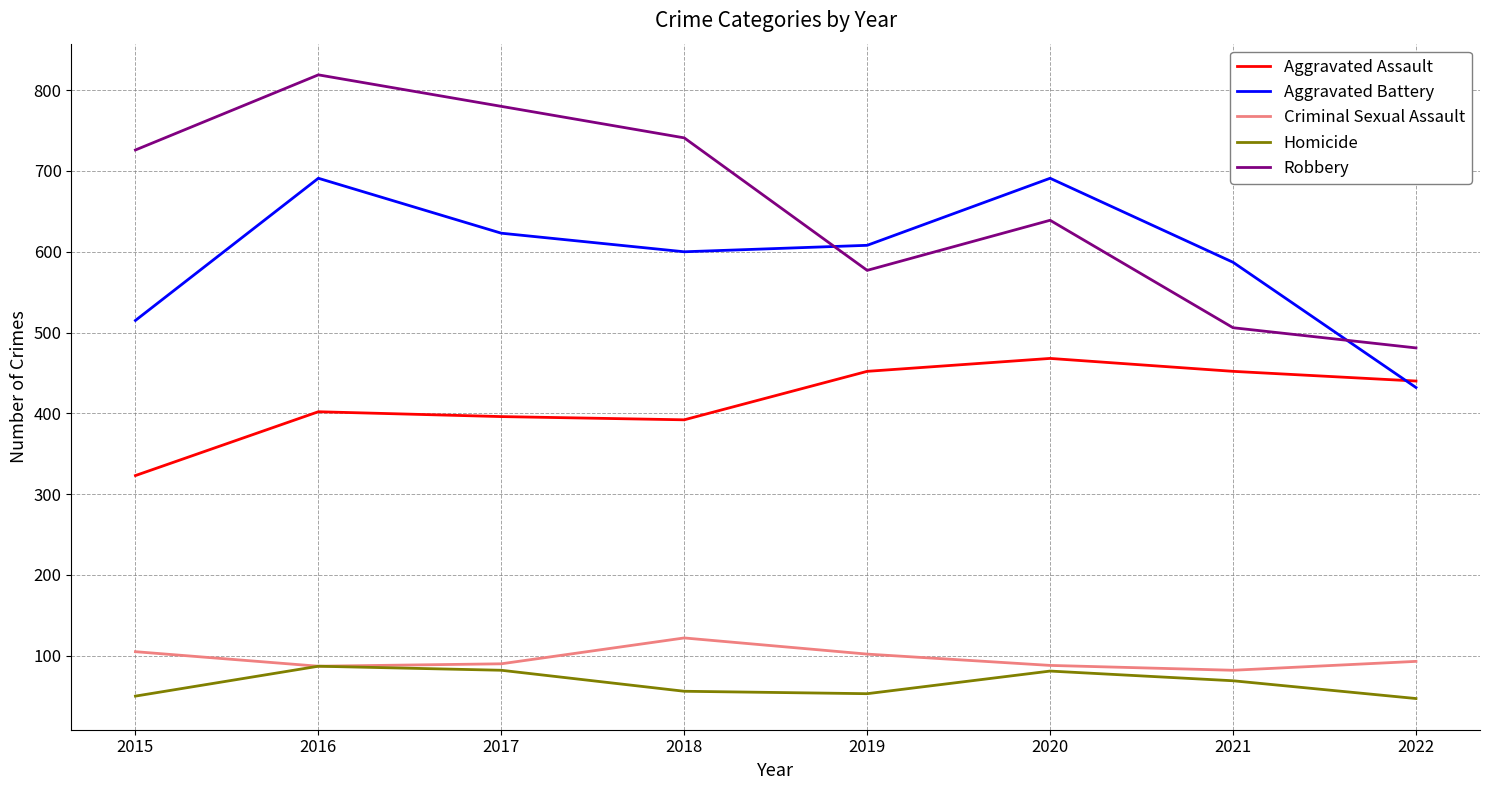

At which category is the sum across all series the highest?

2016